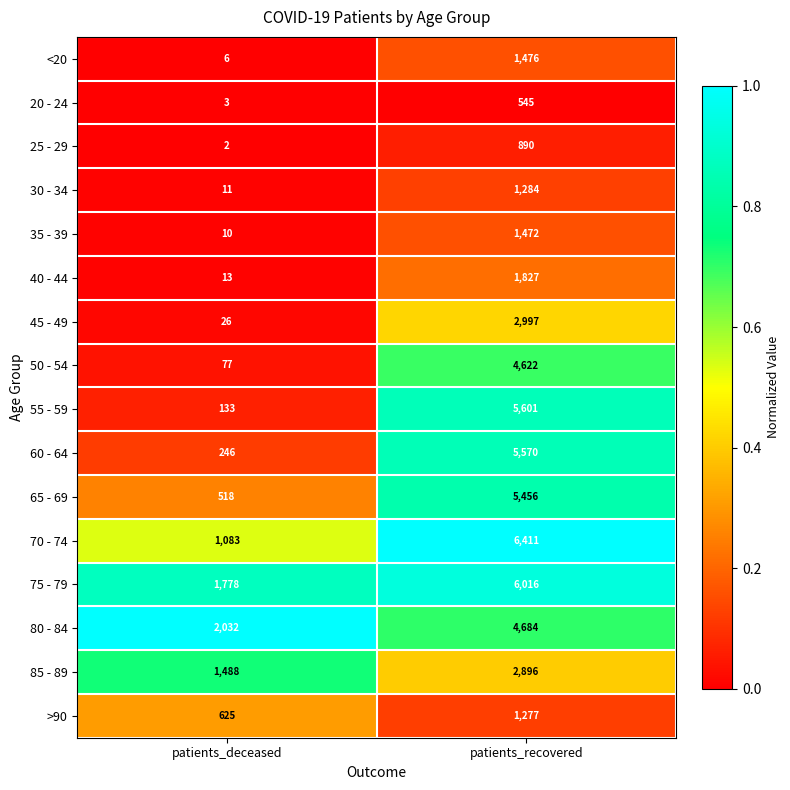

At which label is 85 - 89 closest to 2192?

patients_deceased